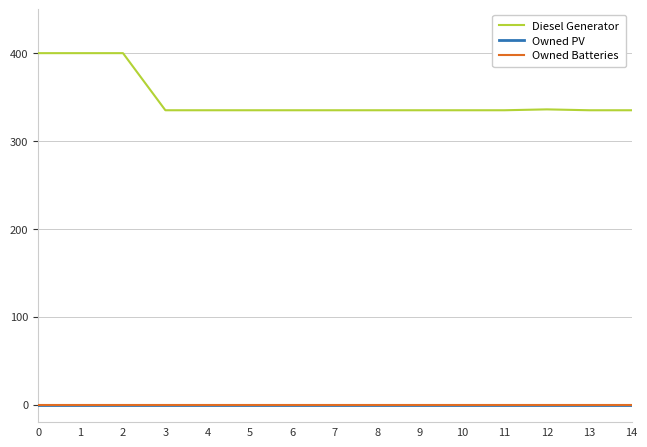

Between 10 and 12, which series saw the biggest shift?

Diesel Generator